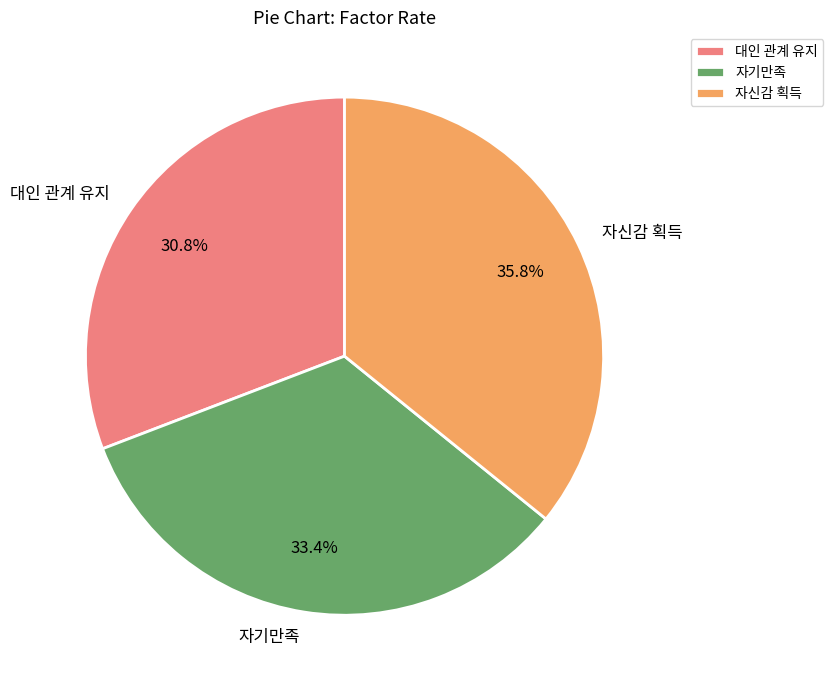

Does 대인 관계 유지 represent more than half of the total?

No